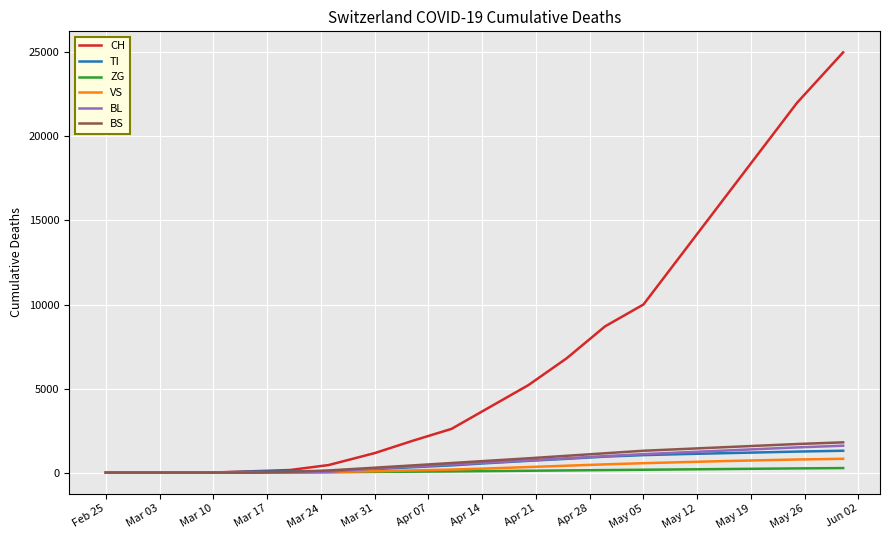

Which series has the largest total across all categories?

CH